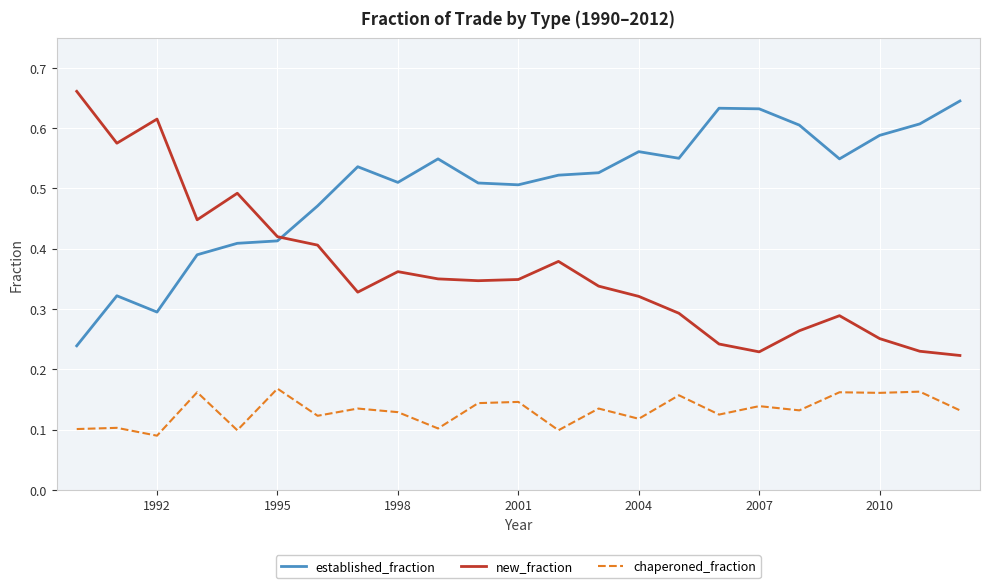

What is the sum of all new_fraction values?

8.4